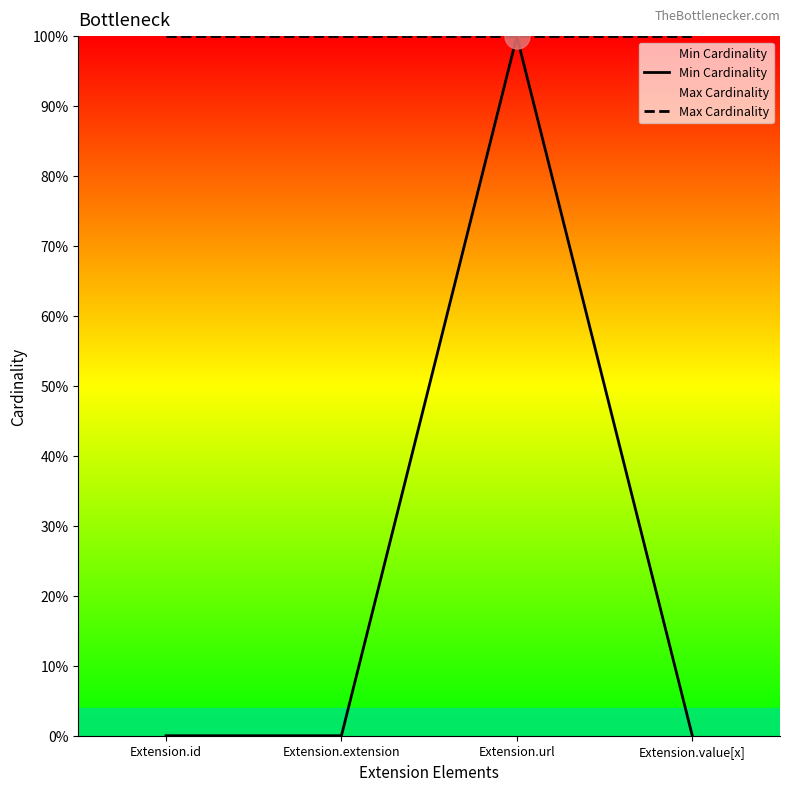

True or false: Min Cardinality and Max Cardinality cross at least once.

False